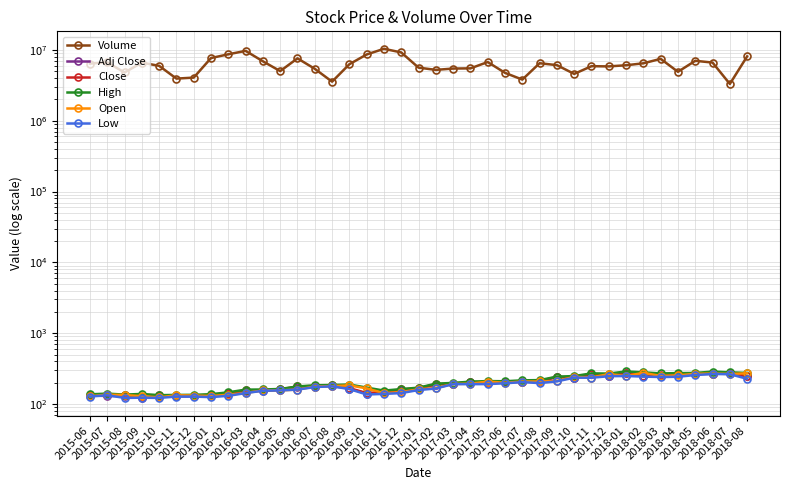

The High series shows 248.7 at 2017-10. True or false?

True